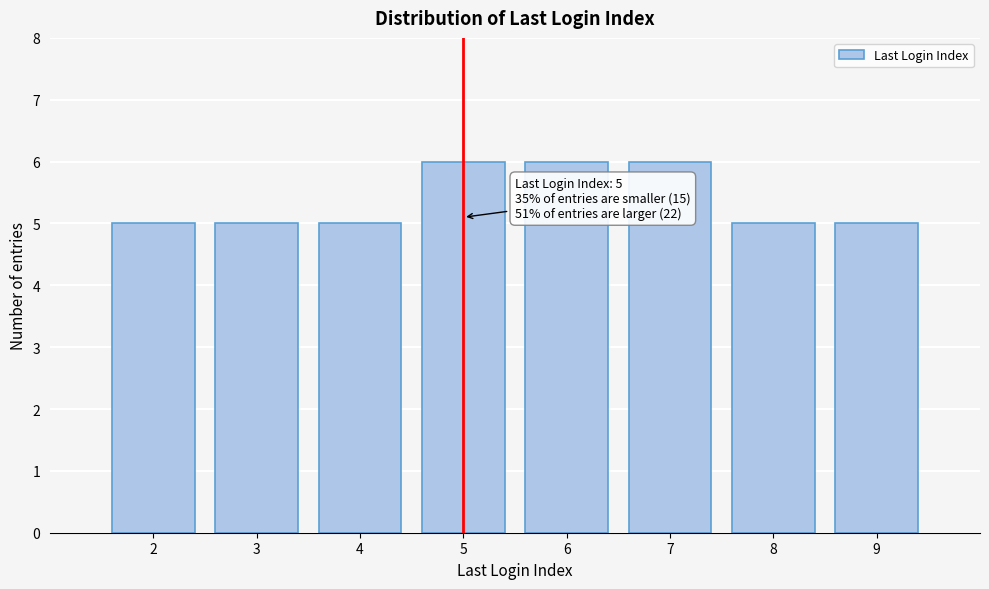

Reading left to right, extract all data points from this chart.

2=5	3=5	4=5	5=6	6=6	7=6	8=5	9=5